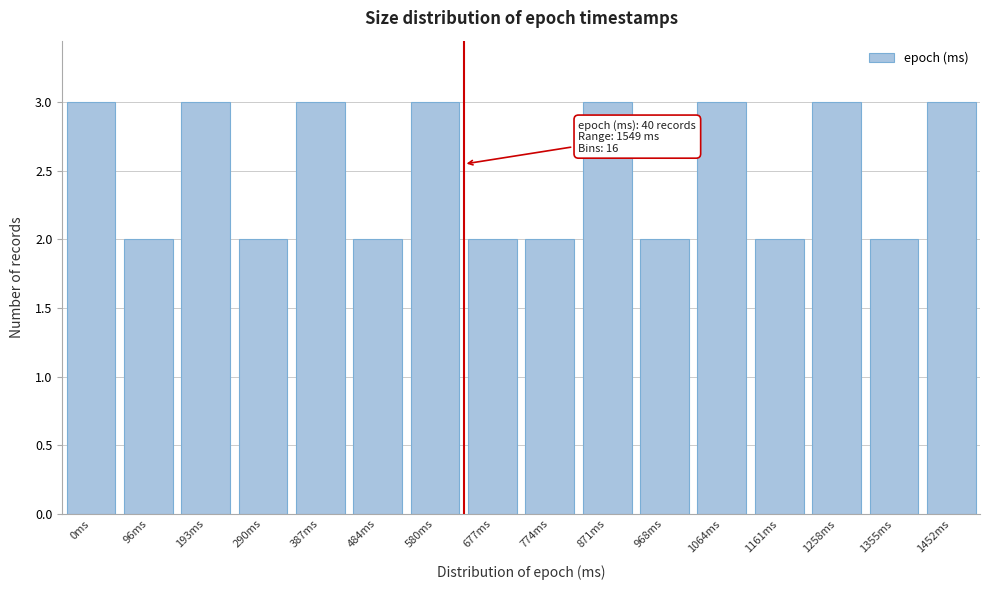

Reading left to right, transcribe all the data shown in this chart.

0ms=3	96ms=2	193ms=3	290ms=2	387ms=3	484ms=2	580ms=3	677ms=2	774ms=2	871ms=3	968ms=2	1064ms=3	1161ms=2	1258ms=3	1355ms=2	1452ms=3